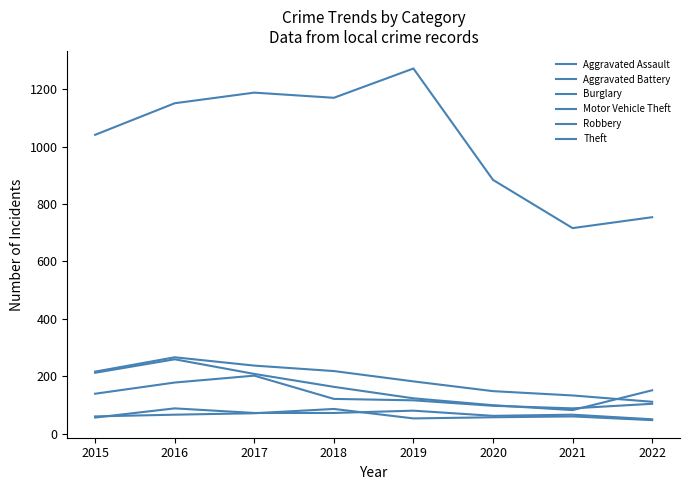

What is the sum of all Motor Vehicle Theft values?

1297